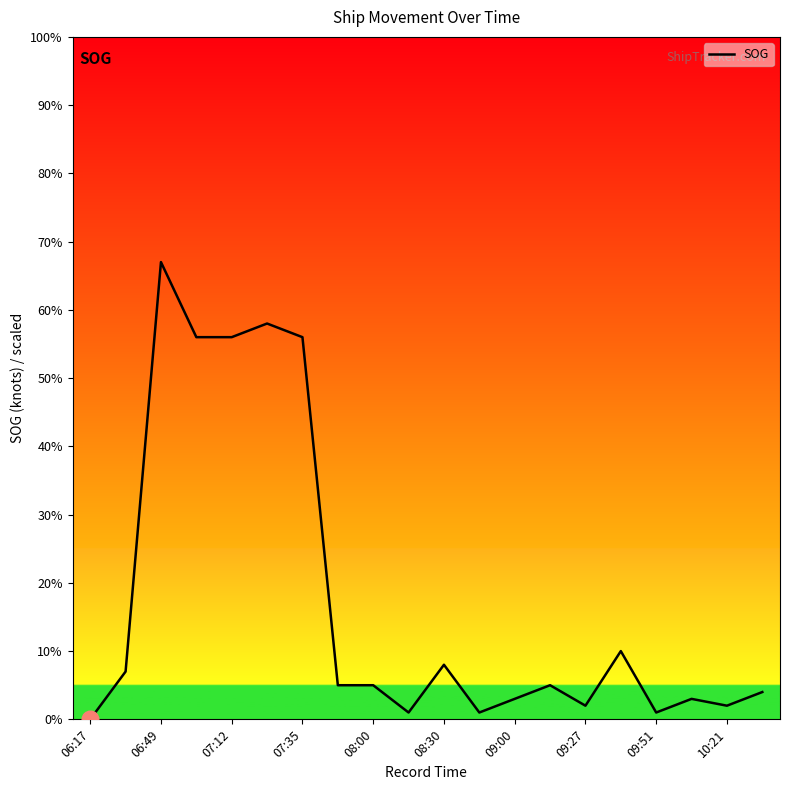

Where is the first local maximum?

06:49